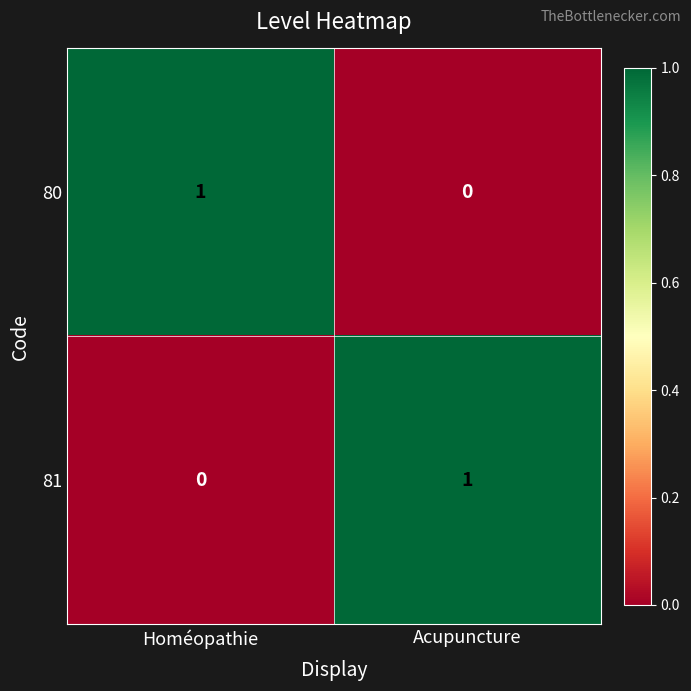

What is the greatest value displayed?

1